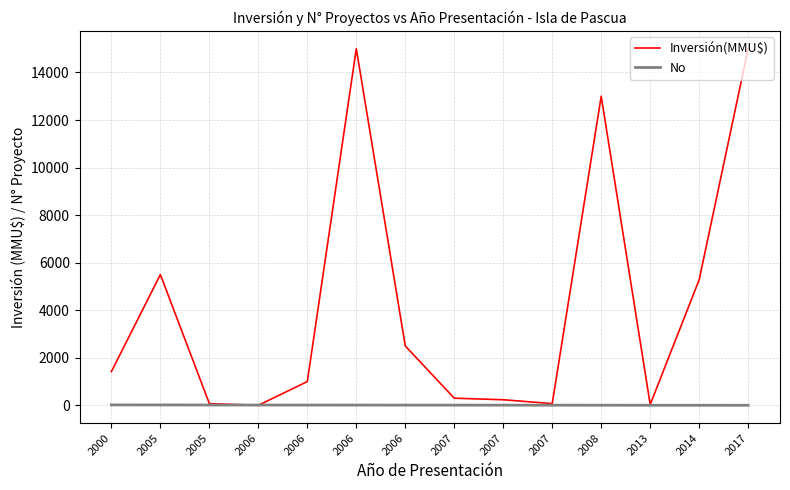

How many lines are shown in the chart?

2